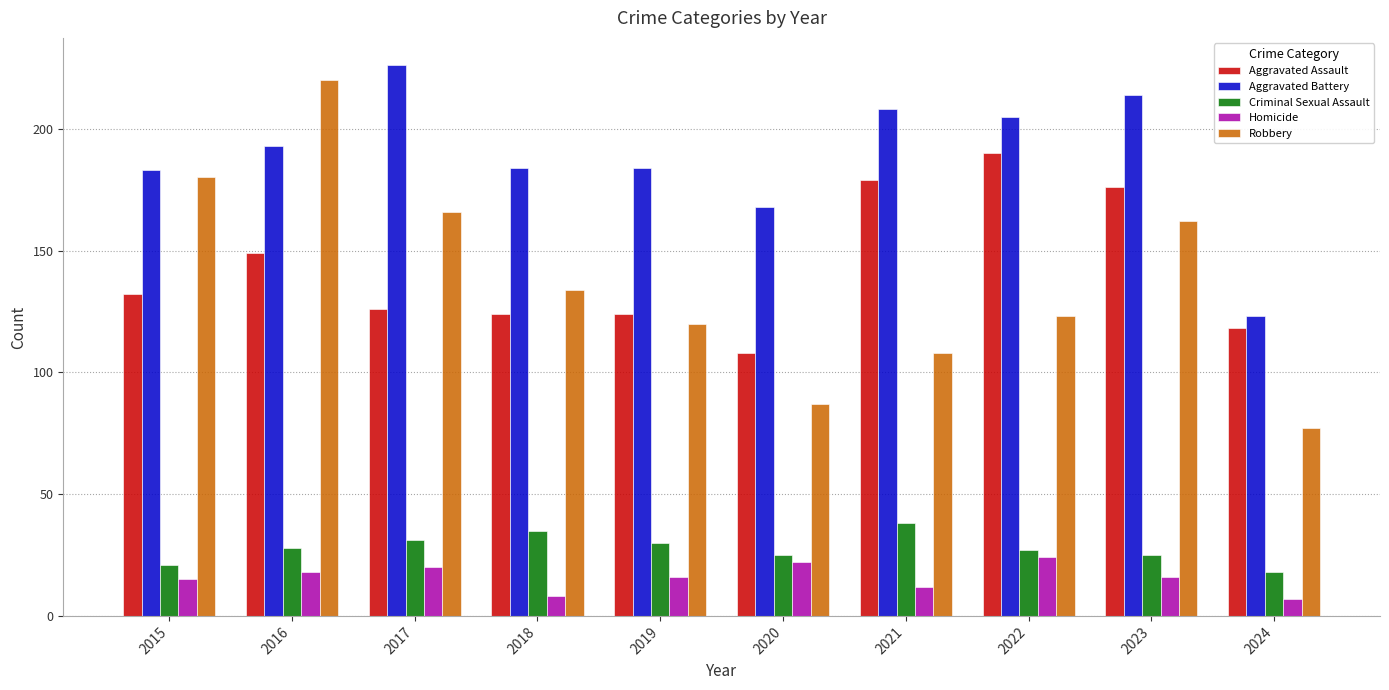

What is the highest value of the Aggravated Assault series?

190